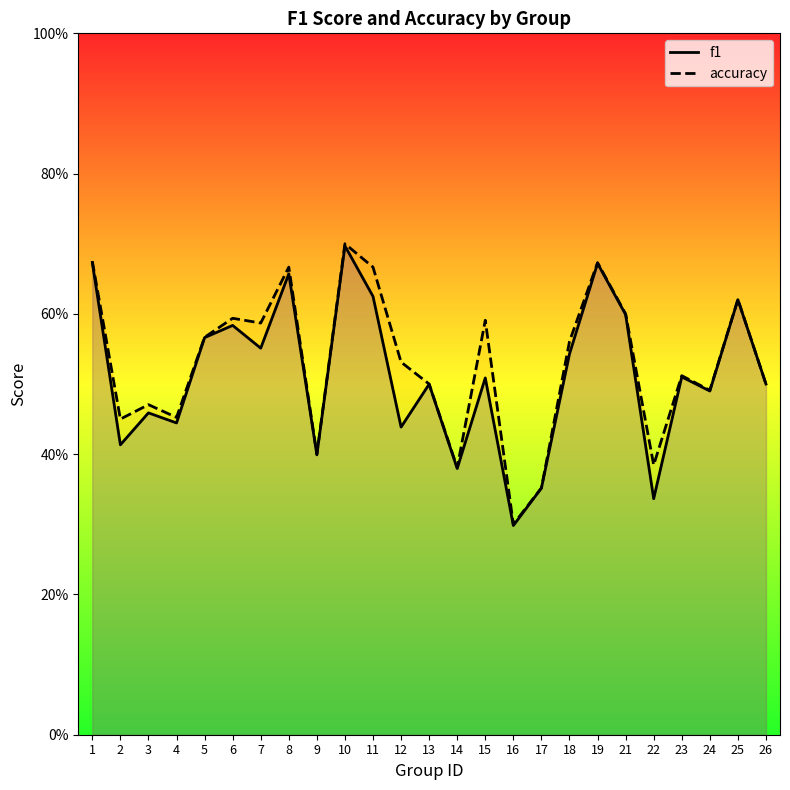

The value of f1 at 6 is 0.2. True or false?

False